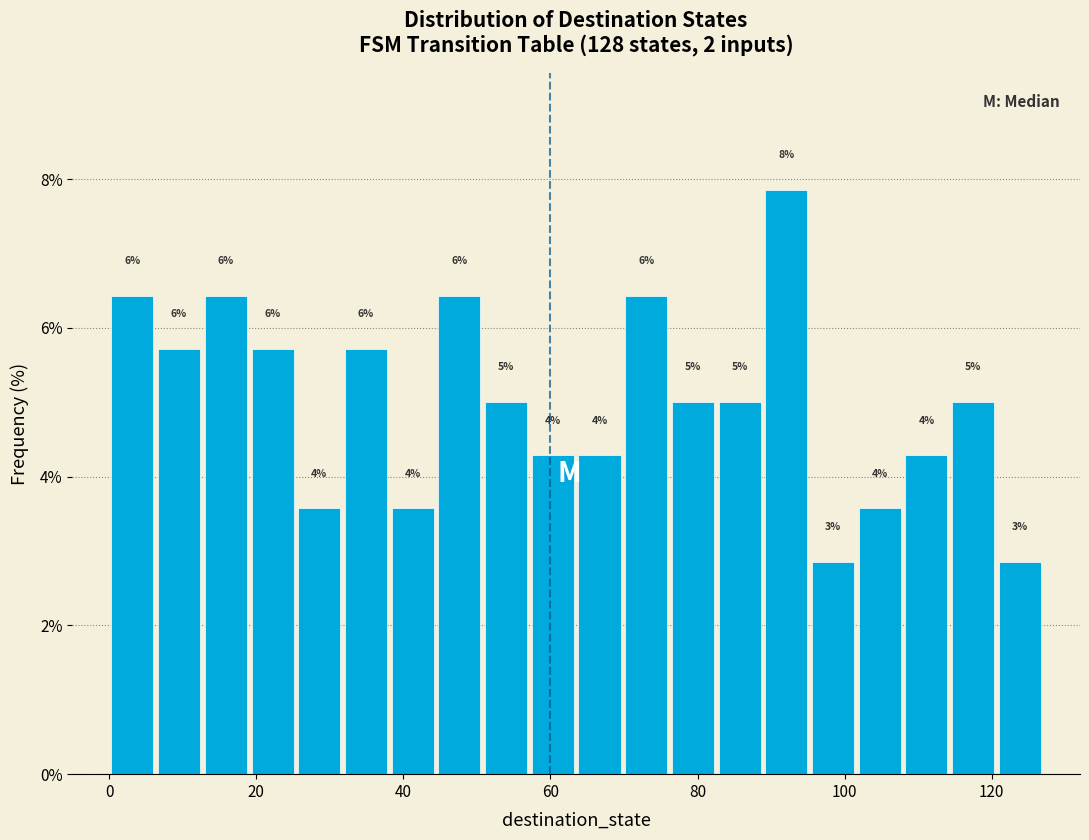

Around what value on the x-axis is the tallest bar? Give the approximate position of its centre, as read against the axis.

92